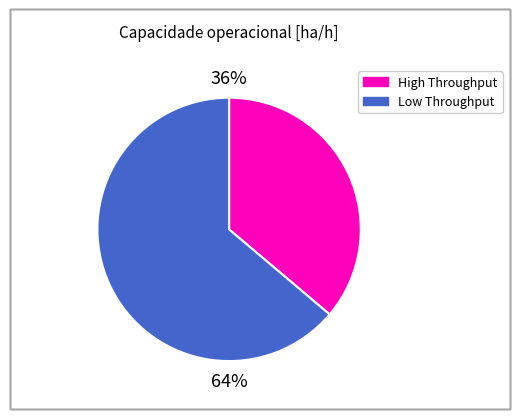

Is there a majority slice in this chart?

Yes